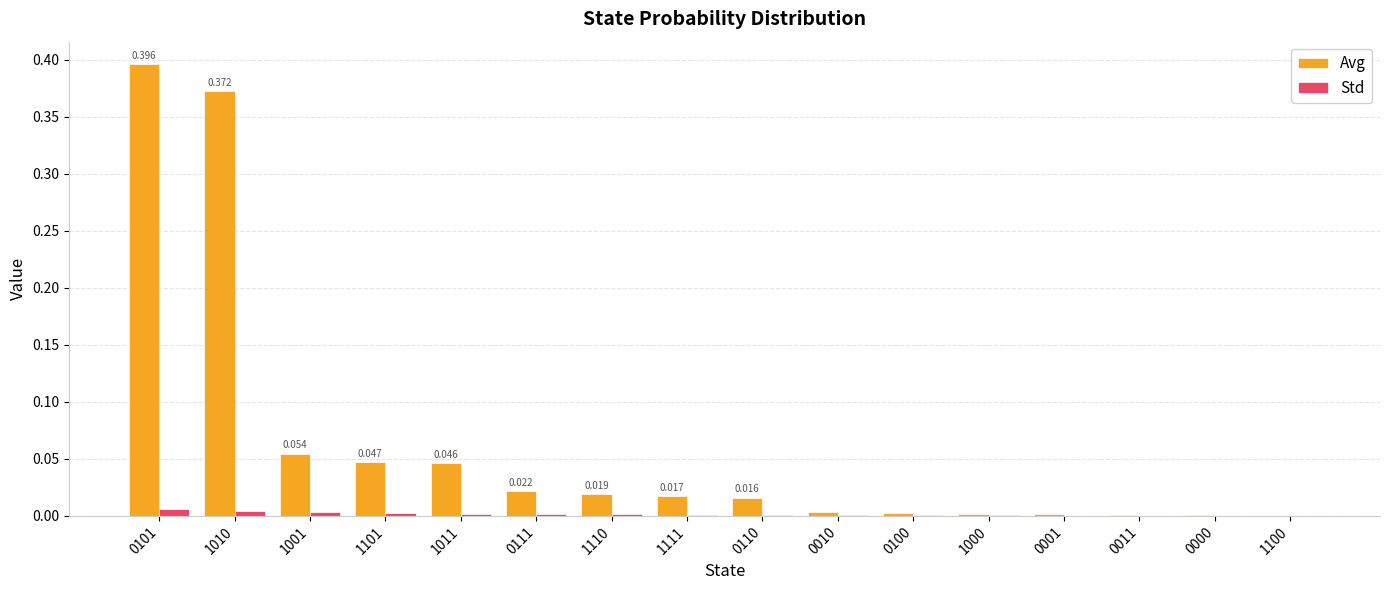

The Avg series shows 0.0 at 0111. True or false?

True